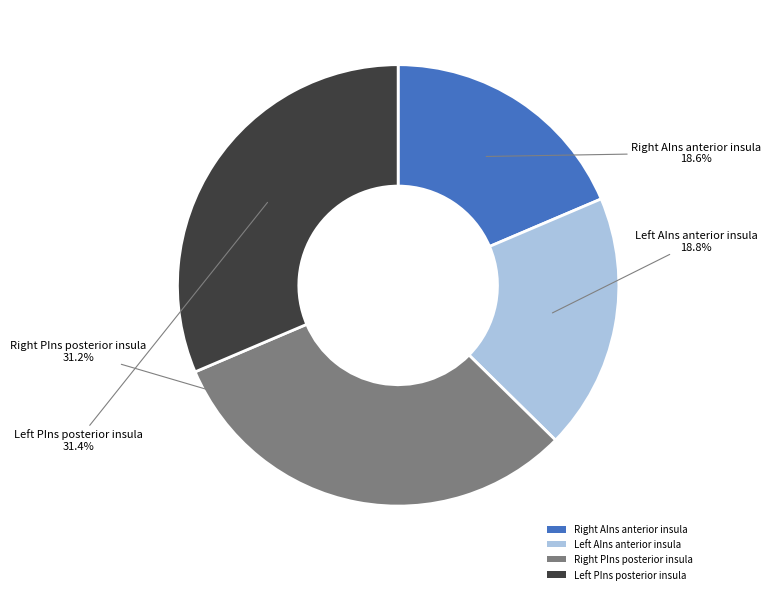

Does any single category account for the majority?

No